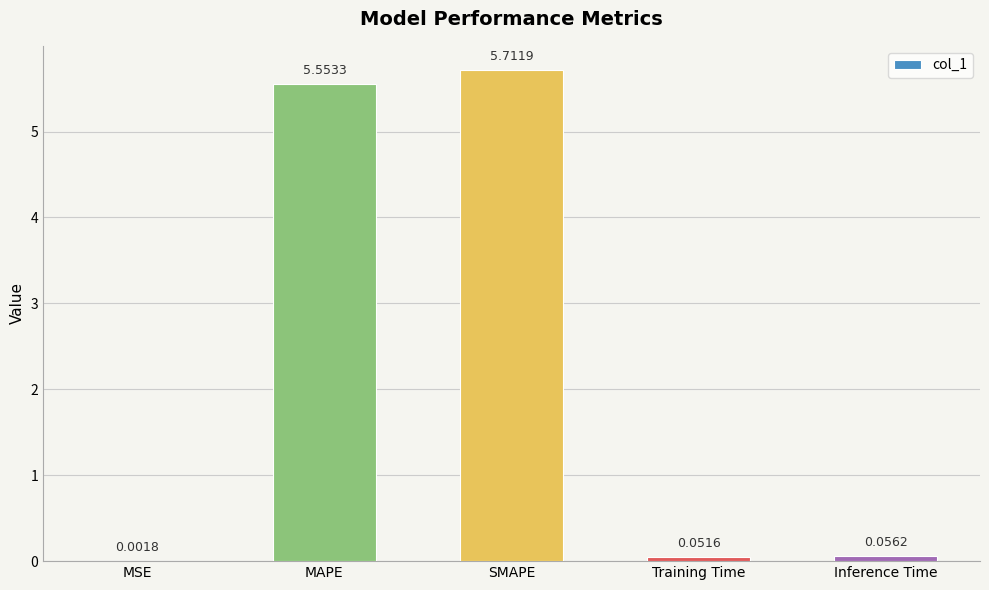

At which category does the chart reach its peak across all series?

SMAPE